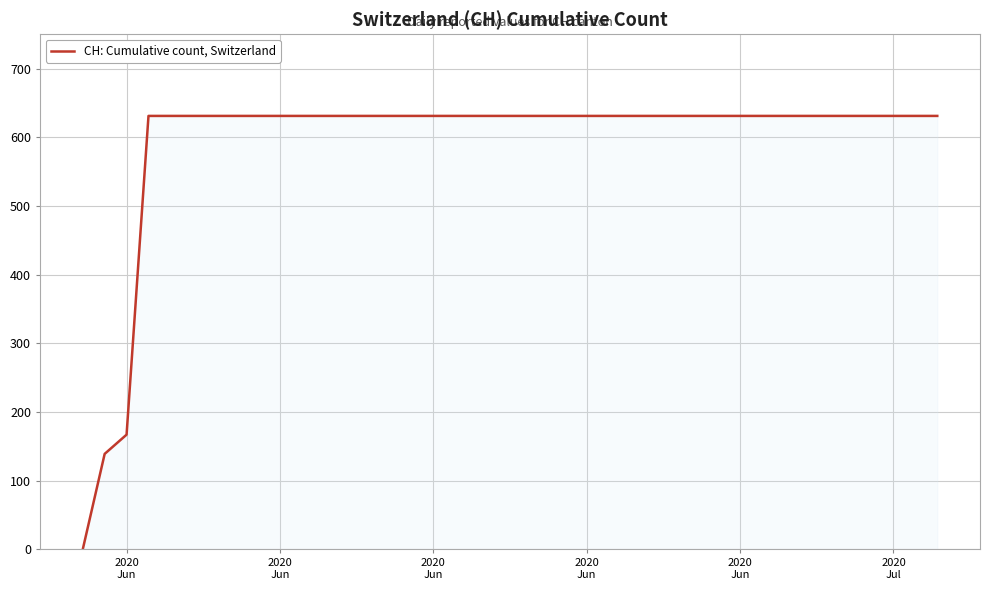

What is the greatest value displayed?

631